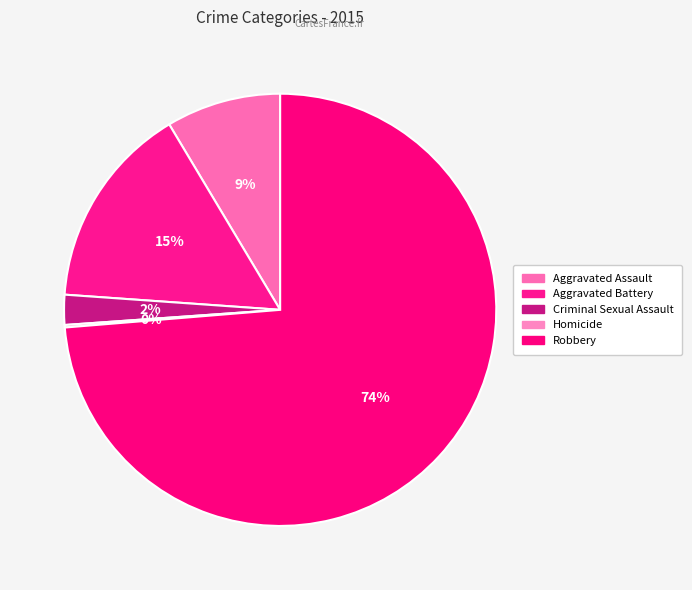

True or false: Robbery accounts for 79% of the total.

False